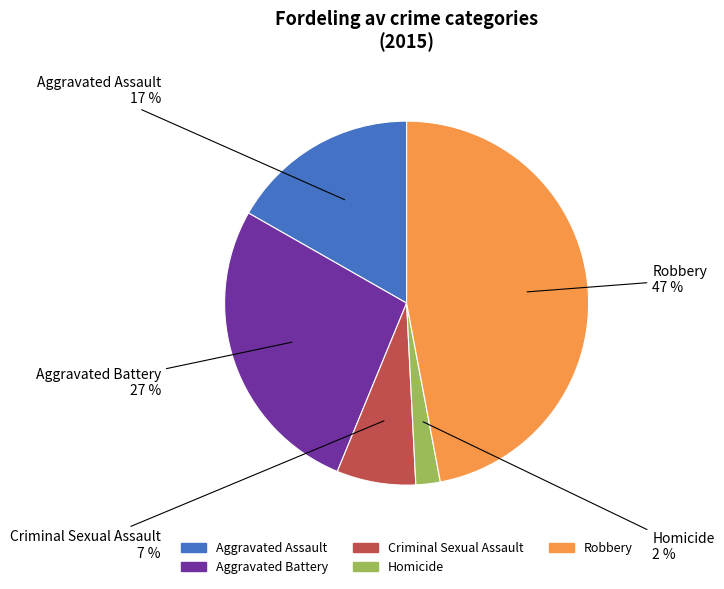

What percentage is the Aggravated Battery slice, to the nearest percent?

27%